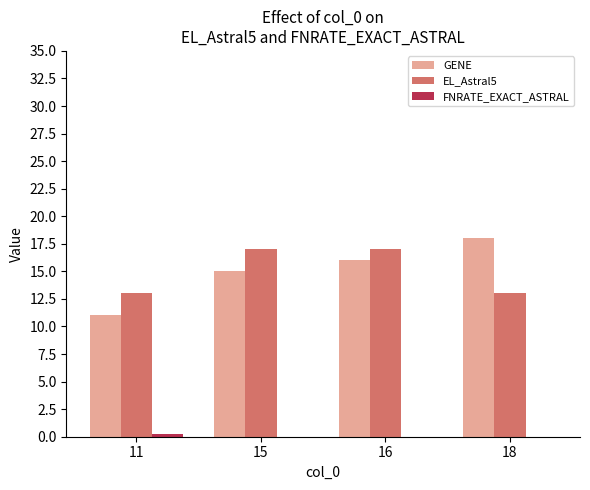

Are the bars horizontal?

No